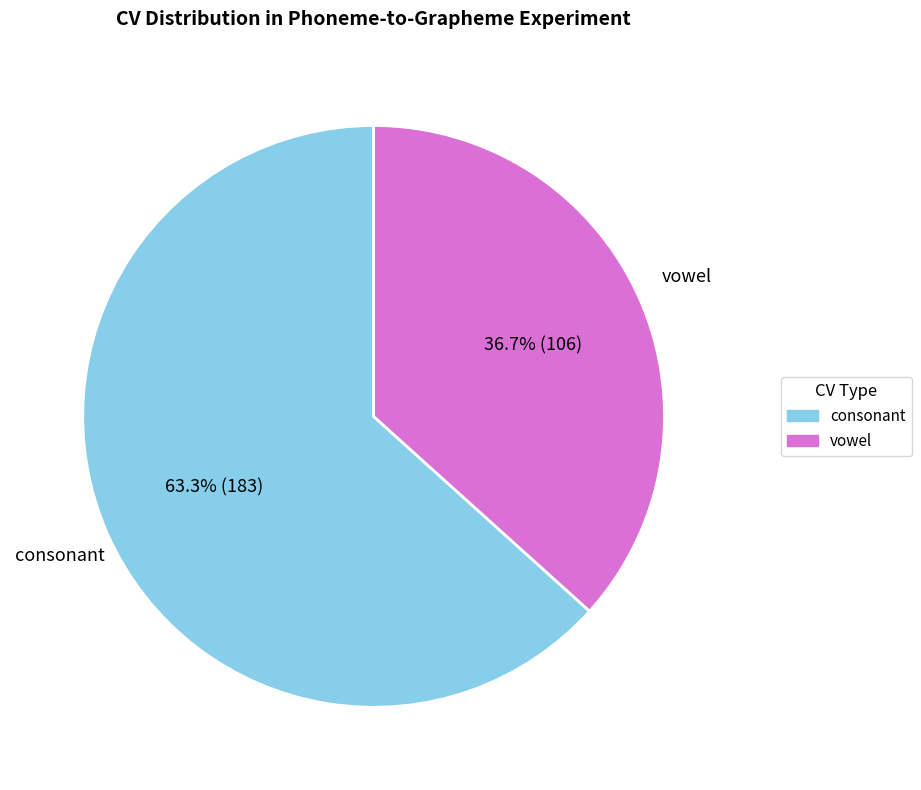

Count the number of slices in the pie.

2